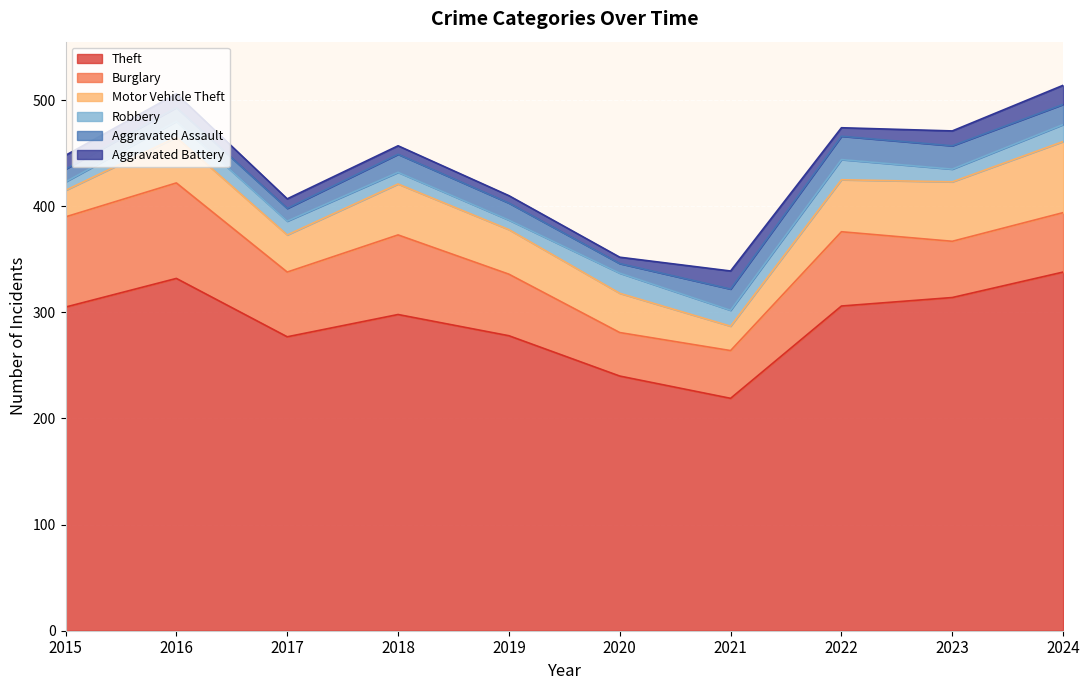

Reading left to right, transcribe all the data shown in this chart.

Theft: 305	332	277	298	278	240	219	306	314	338
Burglary: 85	90	61	75	58	41	45	70	53	56
Motor Vehicle Theft: 25	43	35	48	42	37	23	49	56	67
Robbery: 8	15	13	11	9	19	15	19	12	16
Aggravated Assault: 12	13	12	17	16	9	20	22	22	19
Aggravated Battery: 13	13	9	8	7	6	17	8	14	18